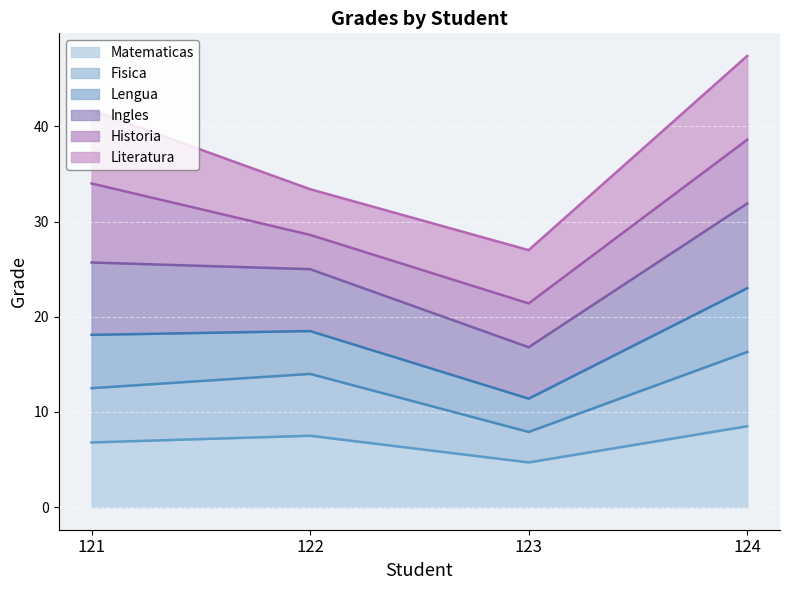

Which category has the lowest value in the Matematicas series?

123